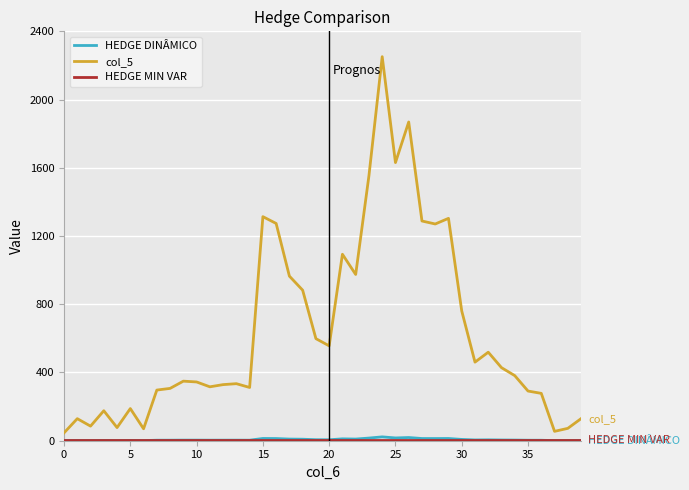

What is the greatest value displayed?

2251.4